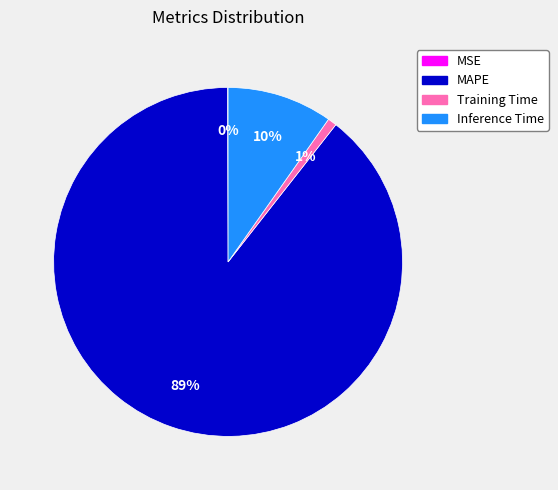

Combined, do Training Time and Inference Time account for over 50%?

No